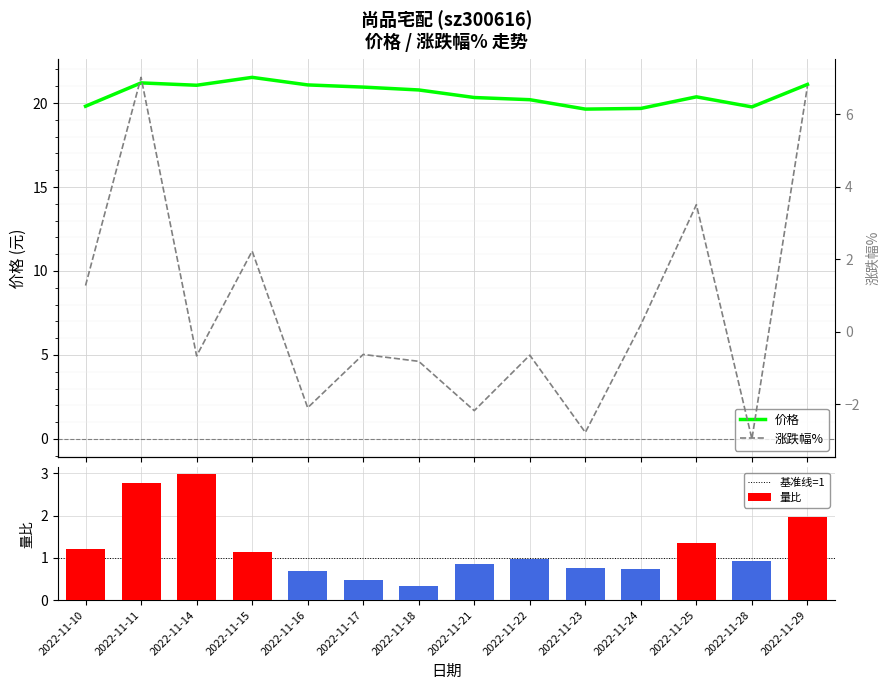

Rank the series at 2022-11-22 from highest to lowest value.

价格, 量比, 涨跌幅%